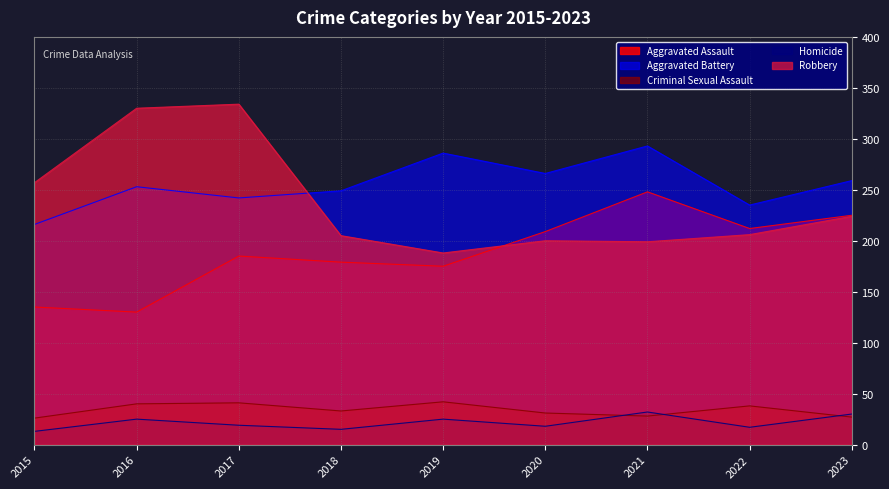

At which label is Aggravated Battery closest to 254?

2016